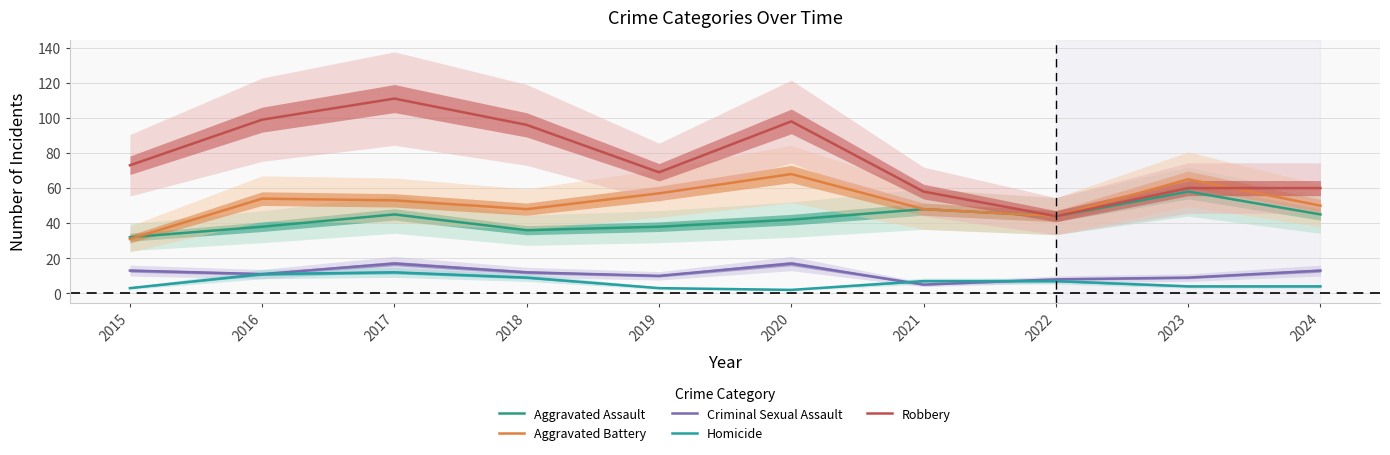

What is the spread (max minus min) of values at 2019?

66